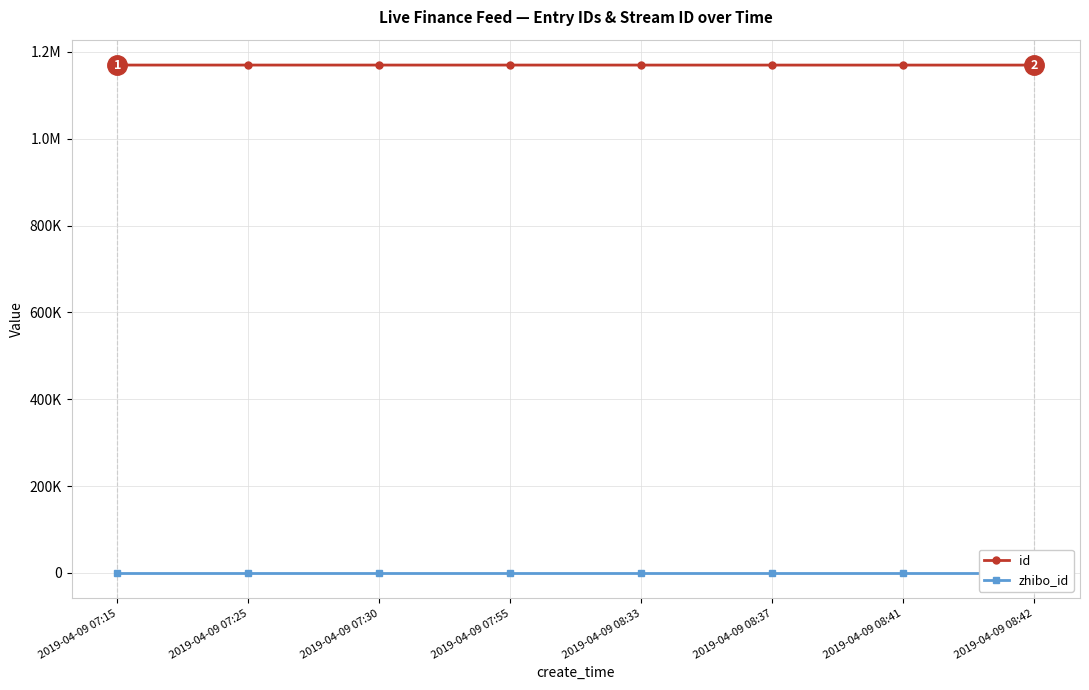

Rank the series by their average value, from highest to lowest.

id, zhibo_id